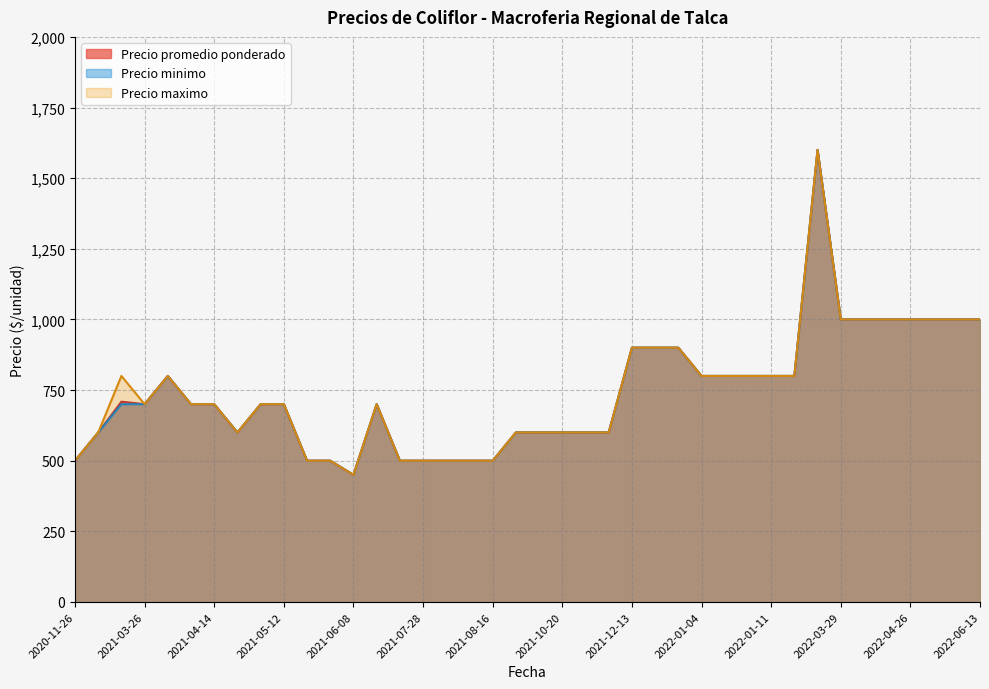

List the series in order of their peak value, highest first.

Precio promedio ponderado, Precio minimo, Precio maximo